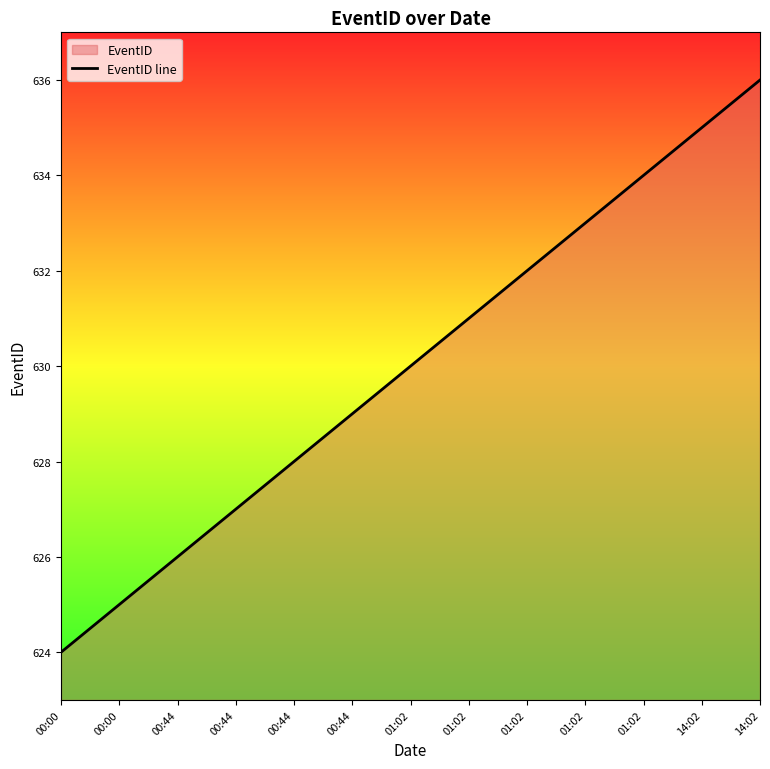

At which label is the value closest to 630?

01:02